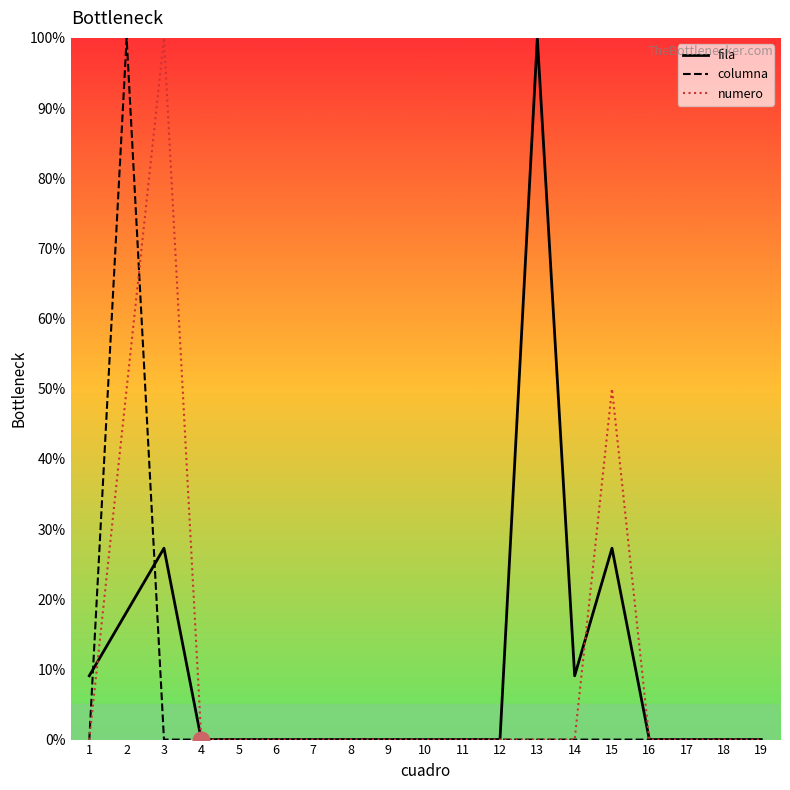

Which series changed the most between 1 and 6?

fila